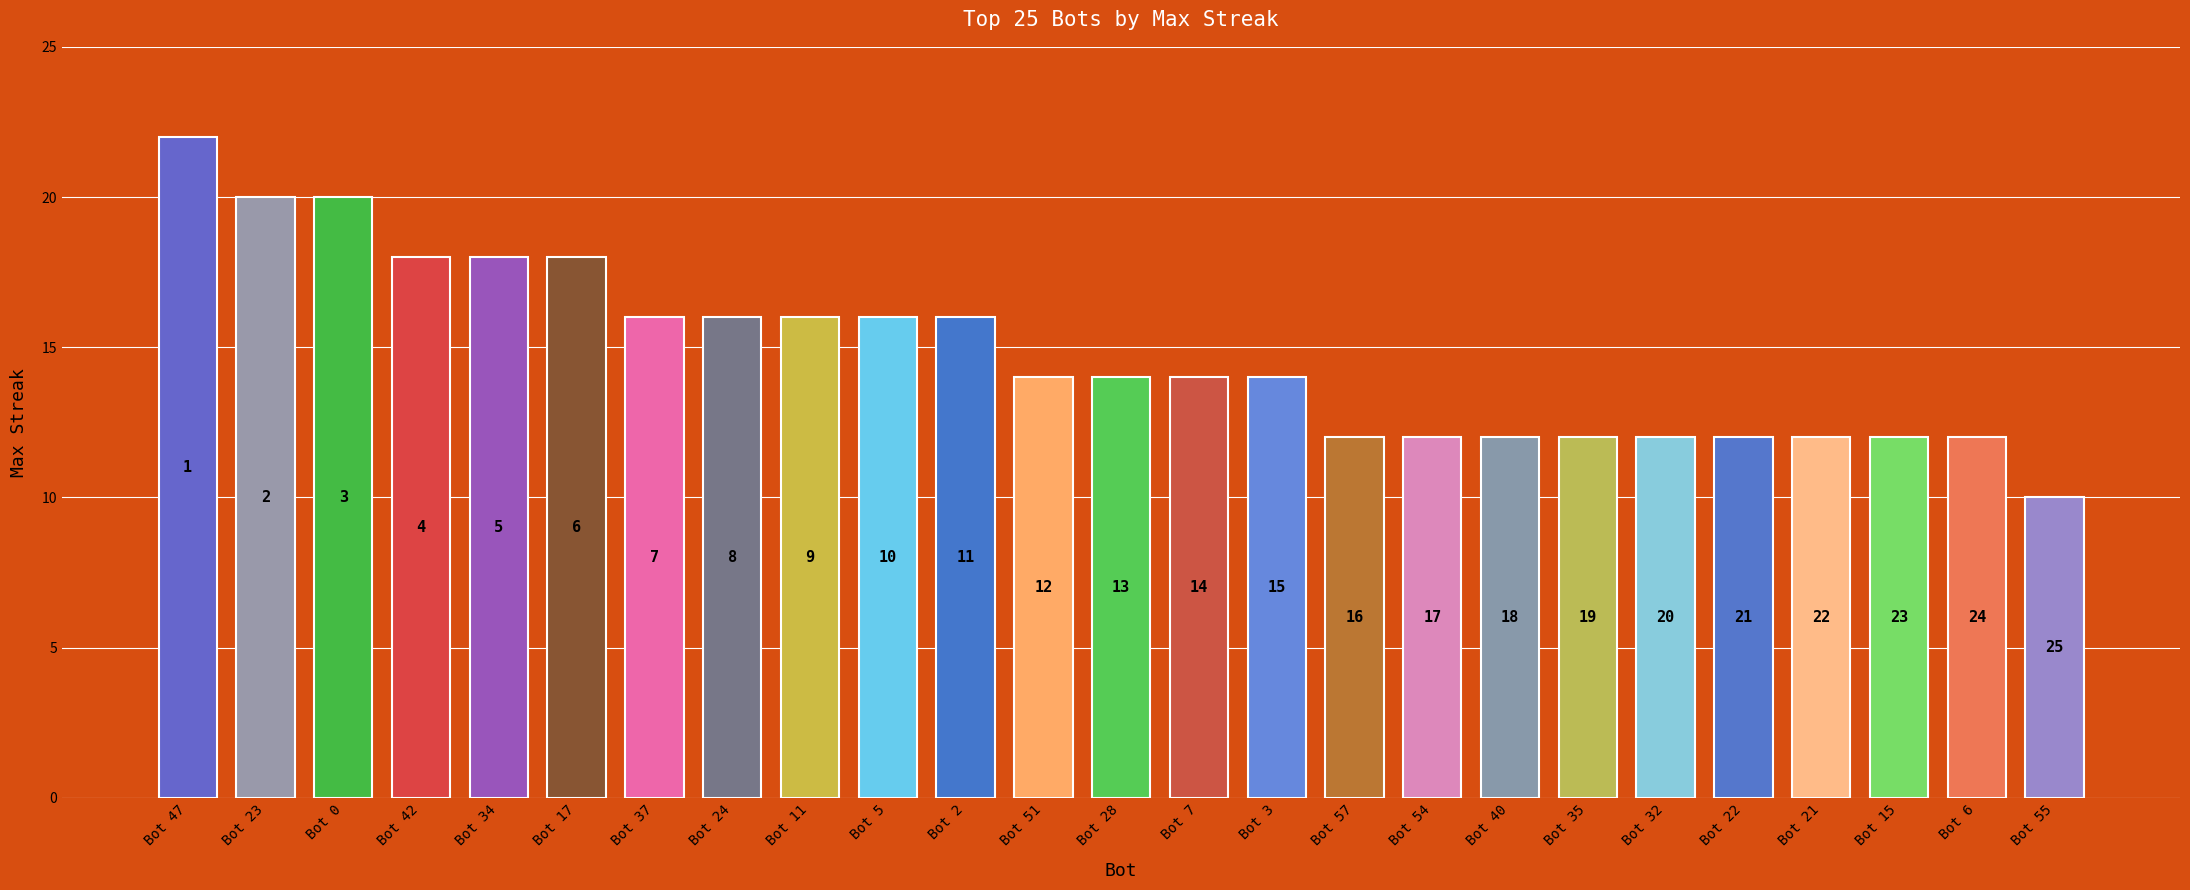

Are the bars horizontal?

No